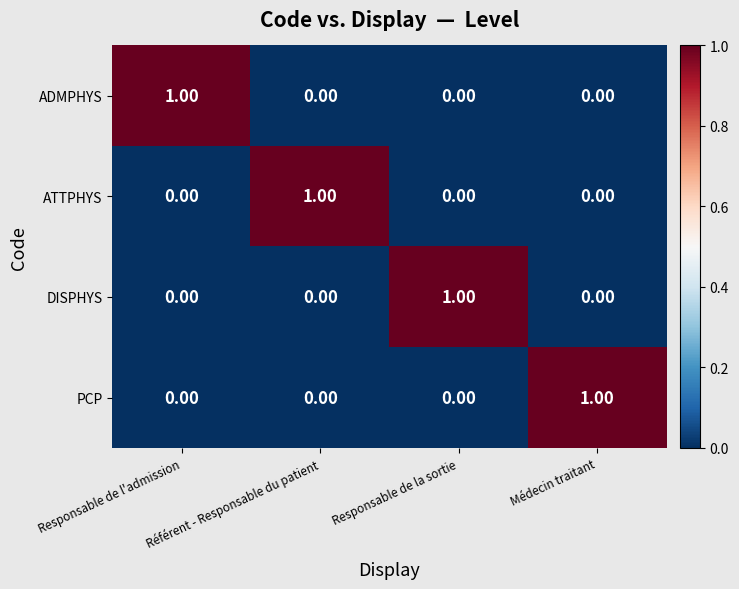

At how many categories does at least one series exceed 0?

4